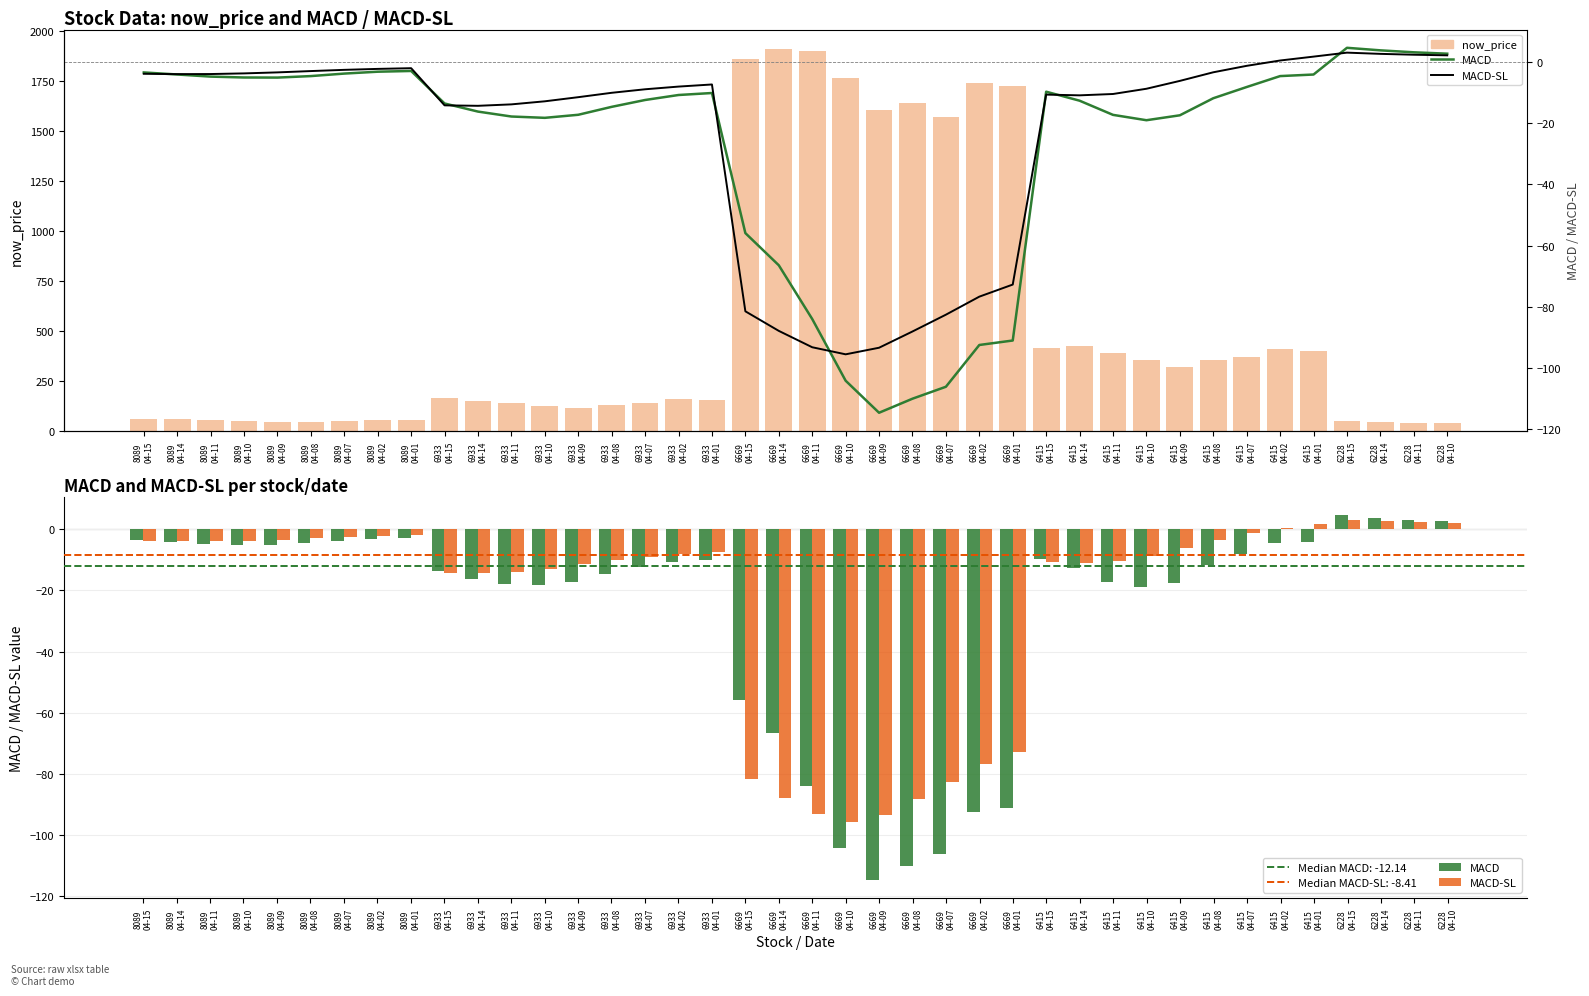

Which series has the largest total across all categories?

now_price